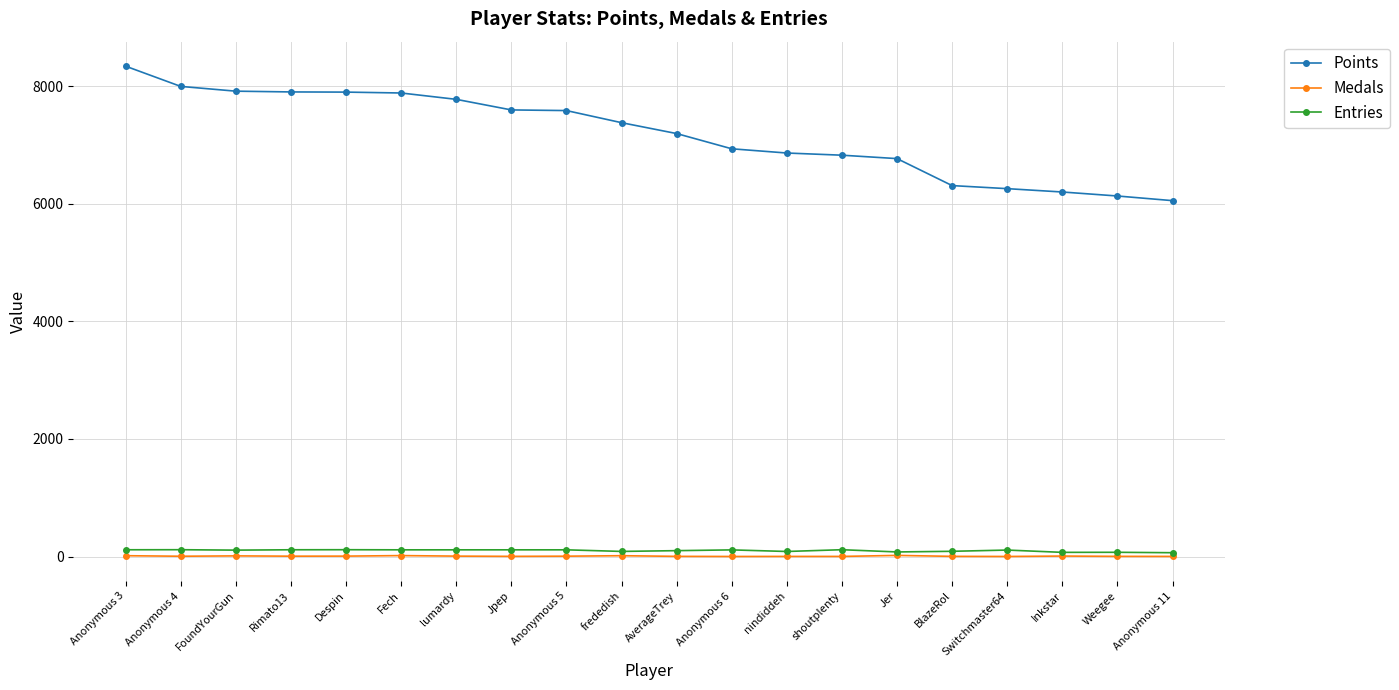

Which category has the highest value in the Points series?

Anonymous 3